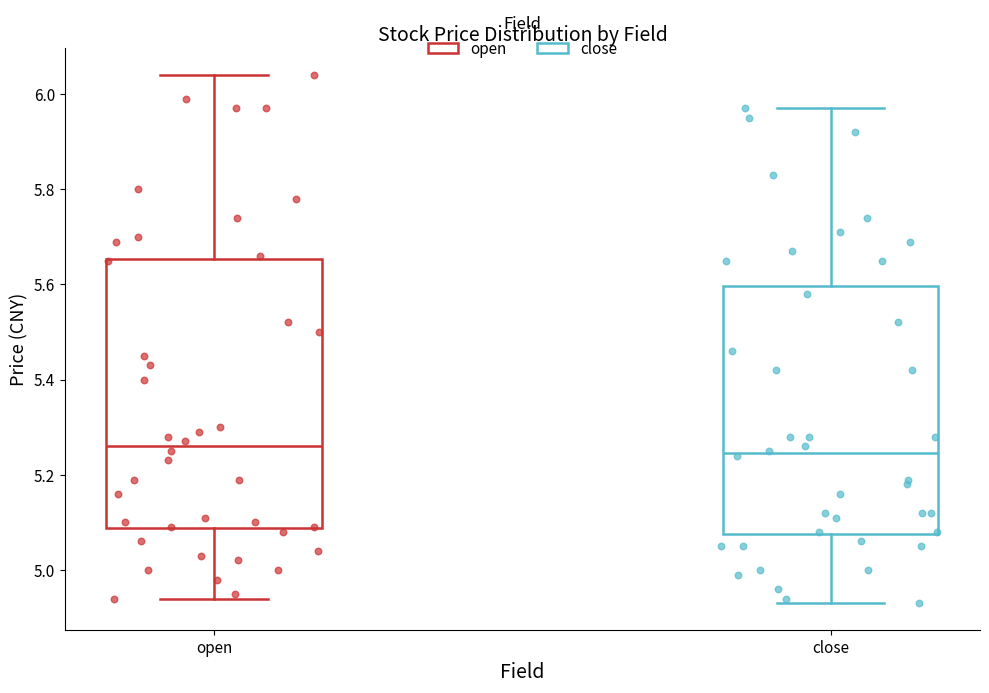

Which box is the tallest, from its lower edge to its upper edge?

open